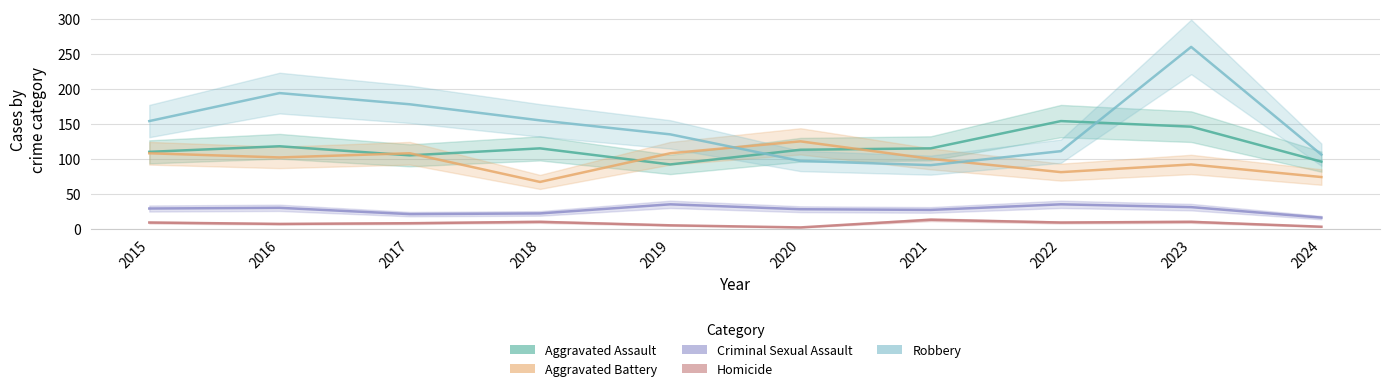

Reading right to left, extract all data points from this chart.

Aggravated Assault: 96	146	154	115	113	92	115	105	118	110
Aggravated Battery: 74	92	81	100	125	108	67	108	102	108
Criminal Sexual Assault: 16	31	35	27	28	35	22	21	30	29
Homicide: 3	10	9	13	2	5	10	8	7	9
Robbery: 106	260	111	91	97	135	155	178	194	154